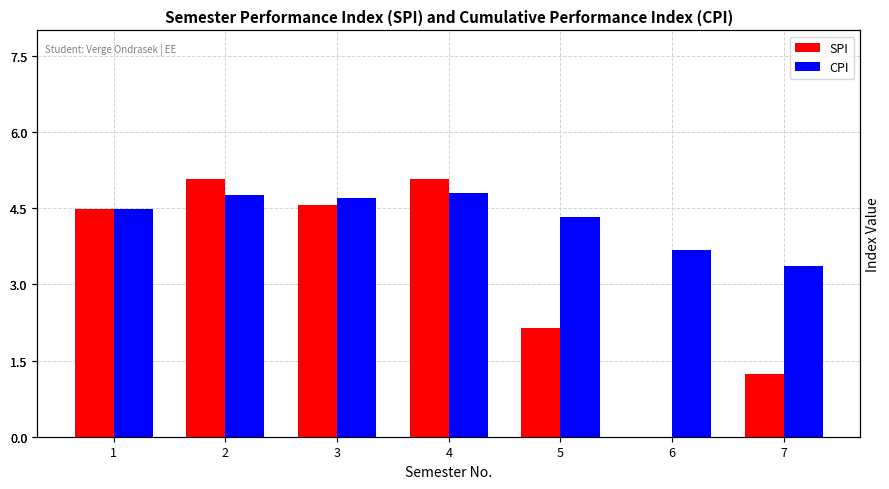

Are the bars horizontal?

No